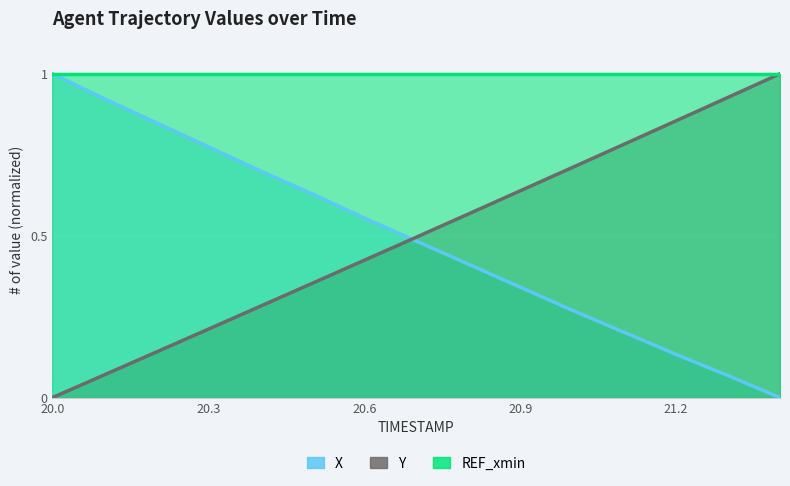

What is the difference between the maximum and minimum values in the X series?

1.0